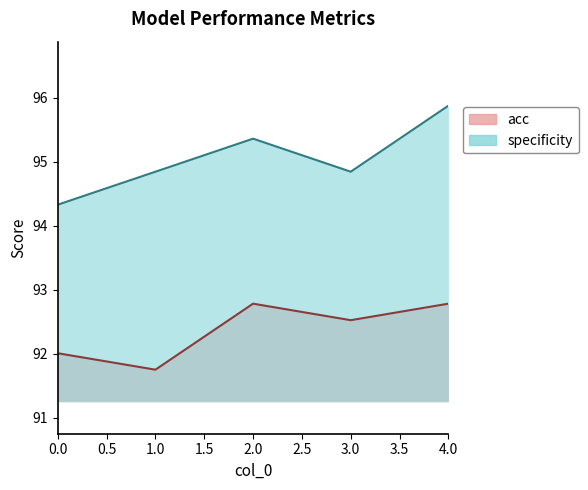

Reading left to right, extract all data points from this chart.

acc: 92.0	91.8	92.8	92.5	92.8
specificity: 94.3	94.8	95.4	94.8	95.9